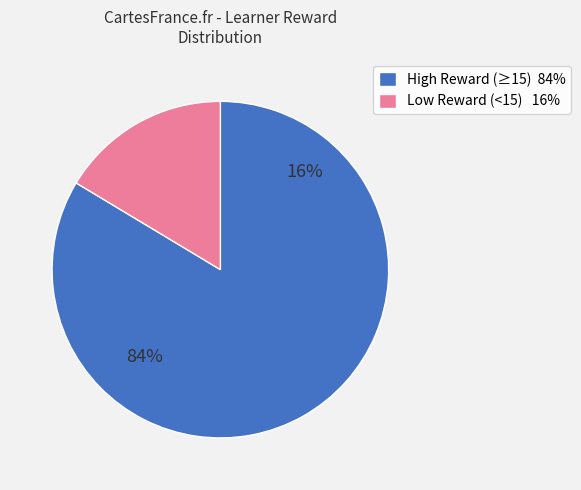

Is it true that Row 4 is 1% of the pie?

False